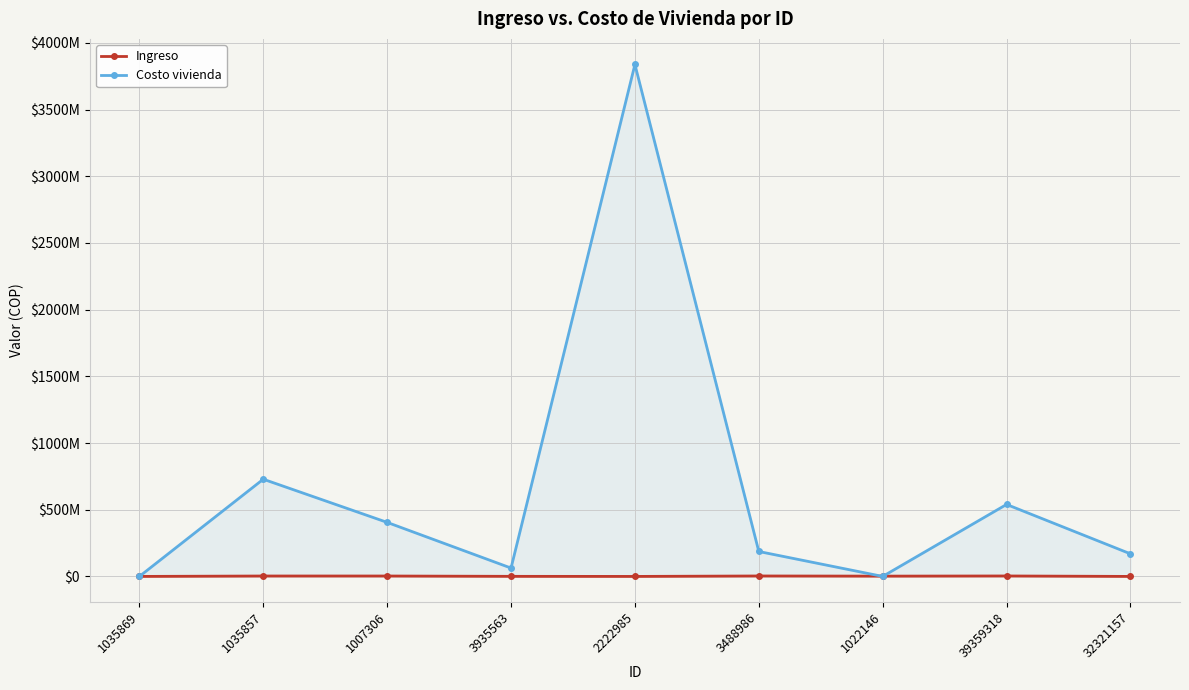

Which series has the widest spread of values?

Costo vivienda